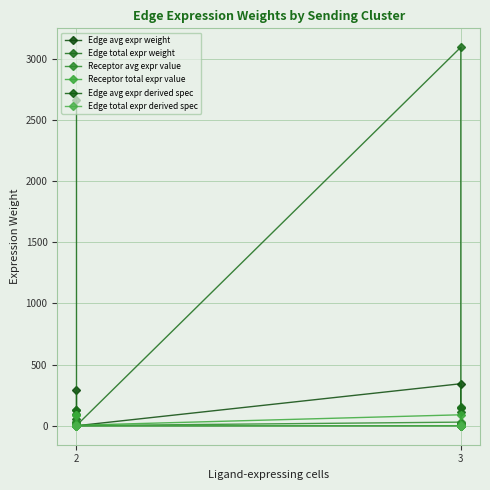

Where does the Edge total expr weight series first go above 126?

2